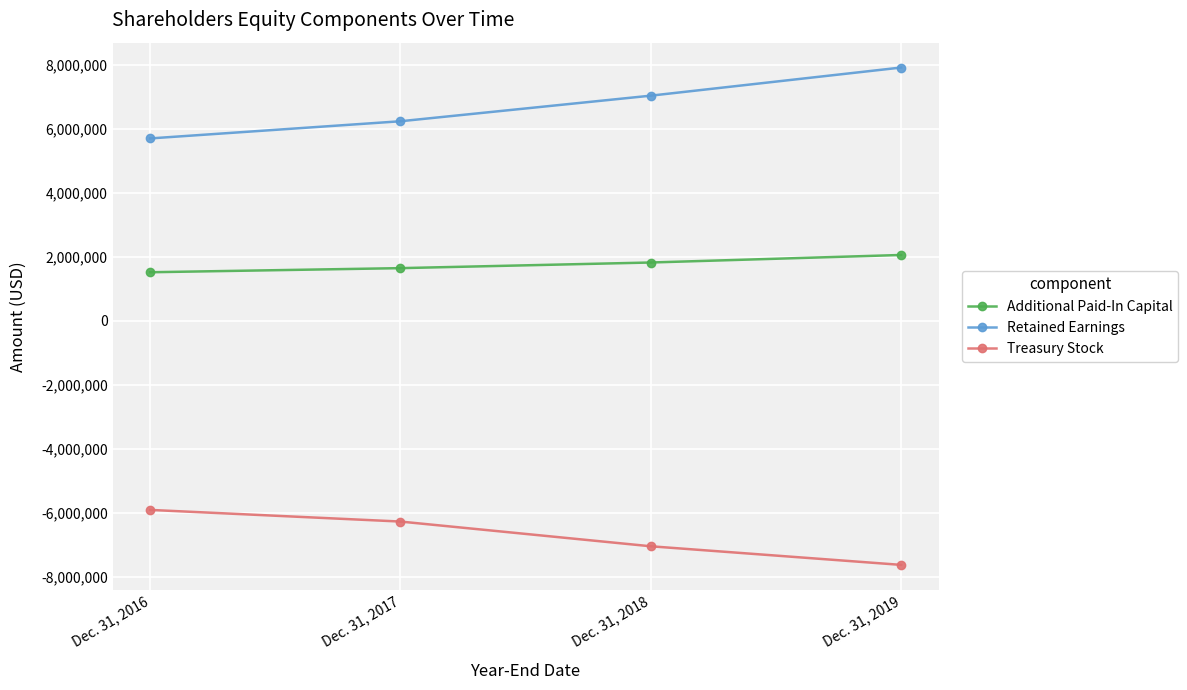

What value does the Additional Paid-In Capital series have at Dec. 31, 2018?

1820223